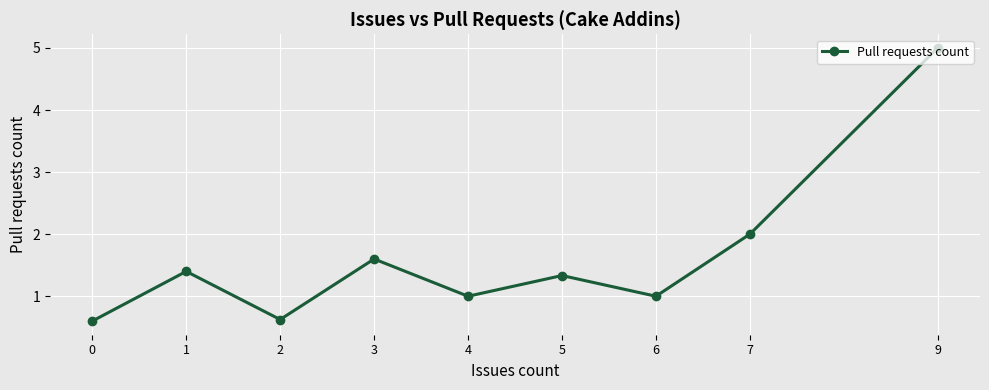

Is it true that the value at 0 is 0.2?

False